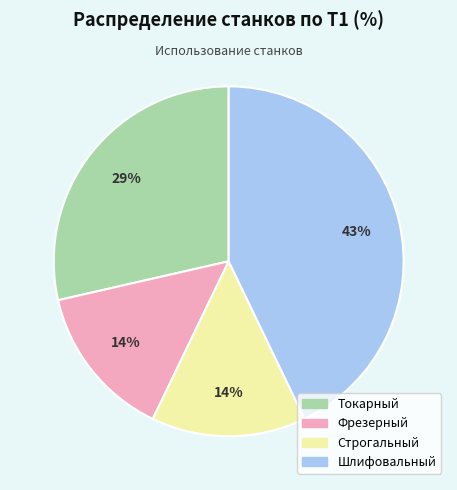

To the nearest percent, what percentage of the pie is Строгальный?

14%